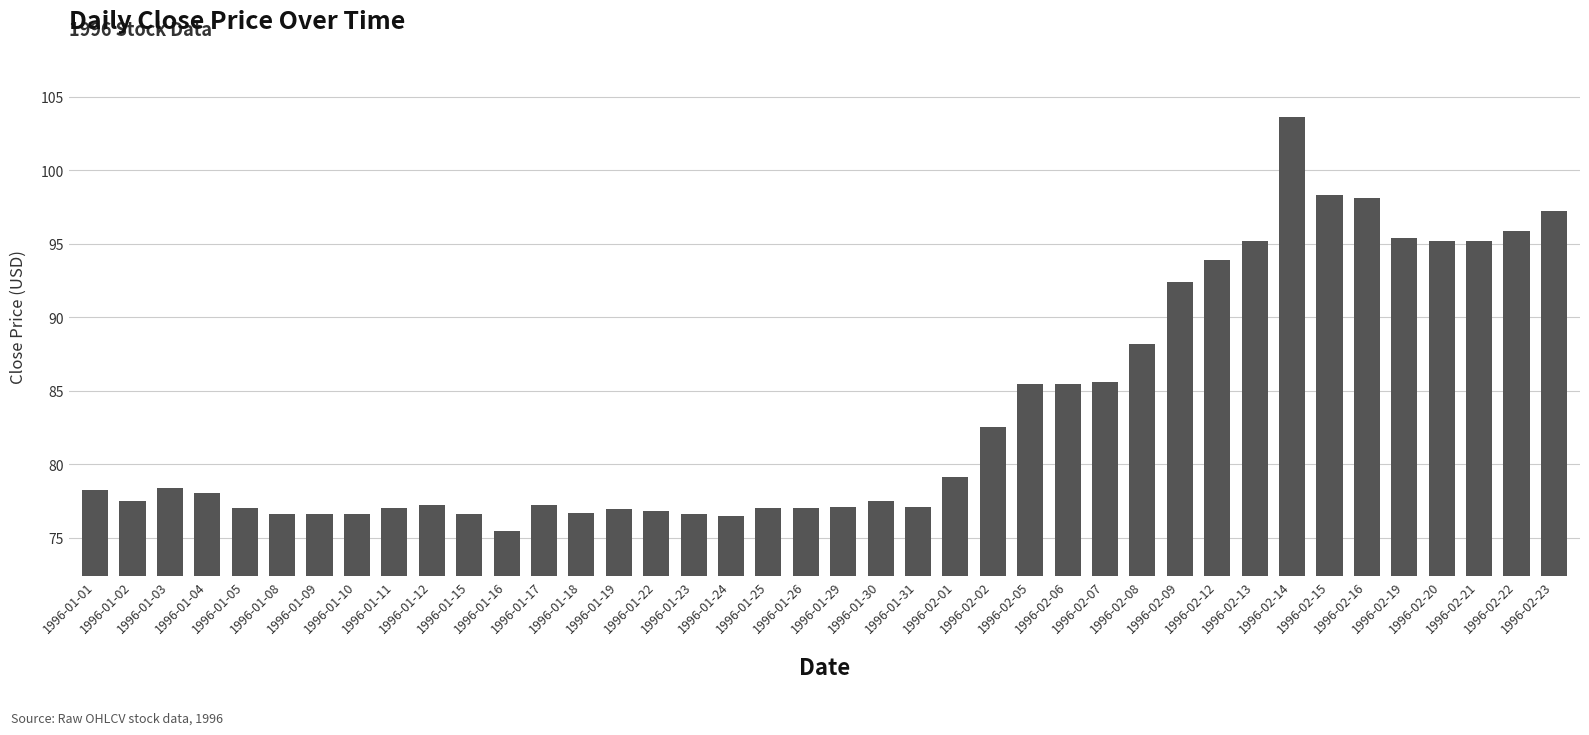

What is the value of the 35th bar from the left?

98.1